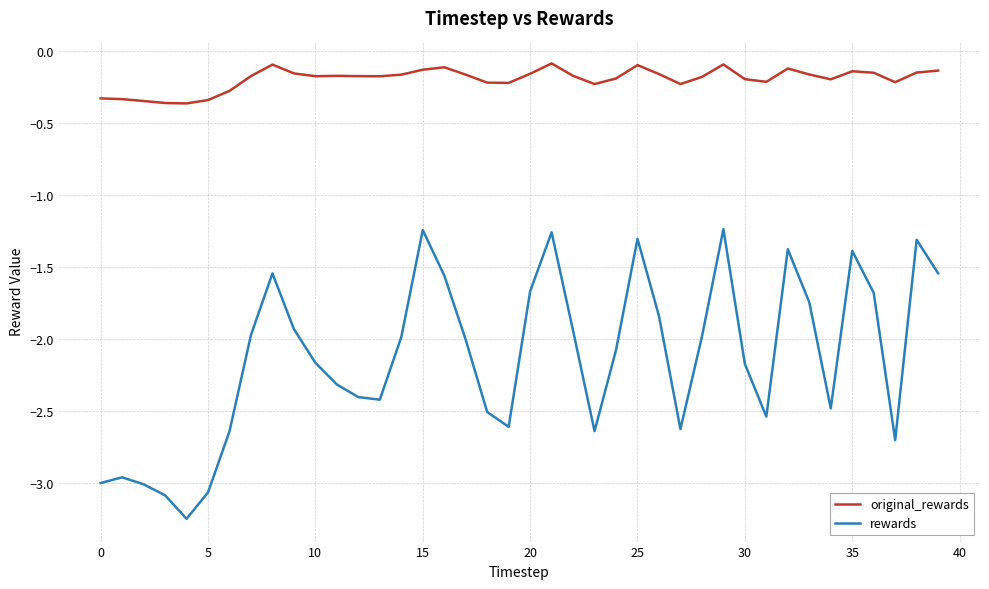

True or false: original_rewards and rewards intersect in this chart.

False